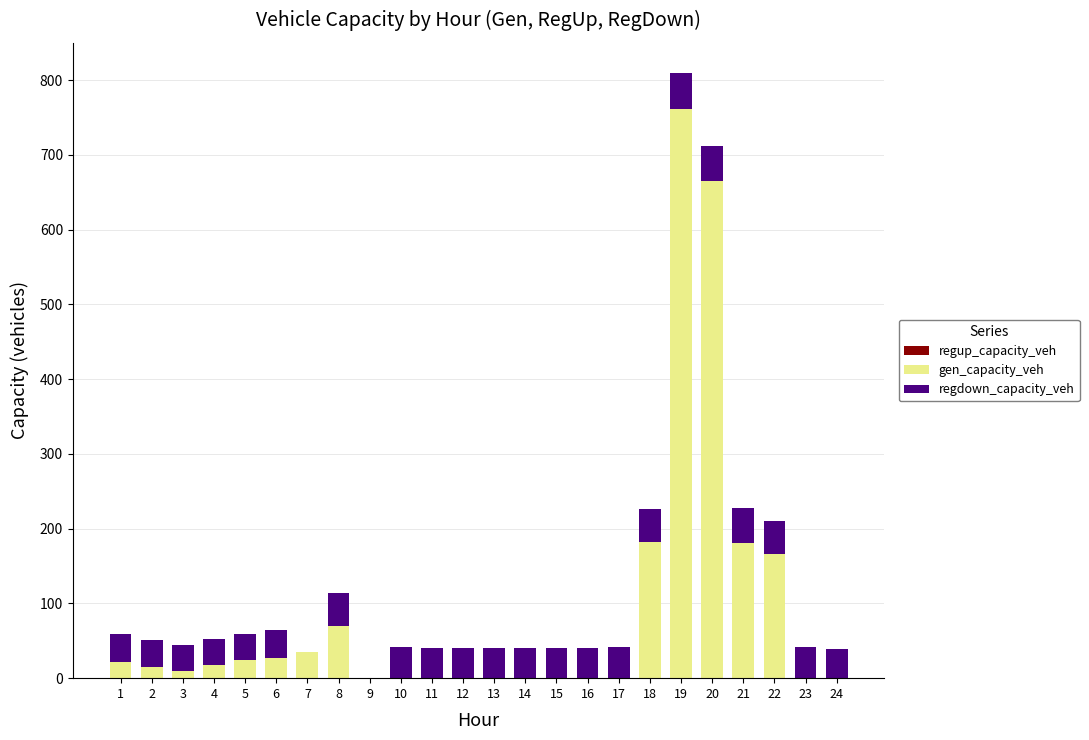

True or false: gen_capacity_veh has a value of 166.4 at 22.

True